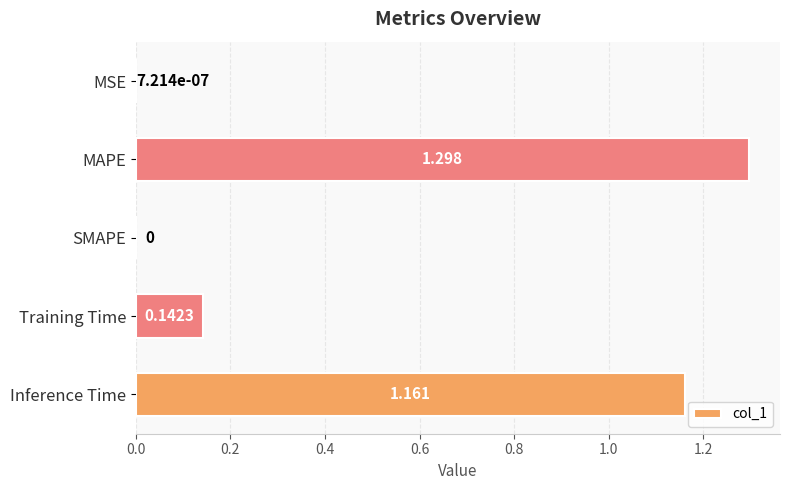

What is the sum of all values?

2.6